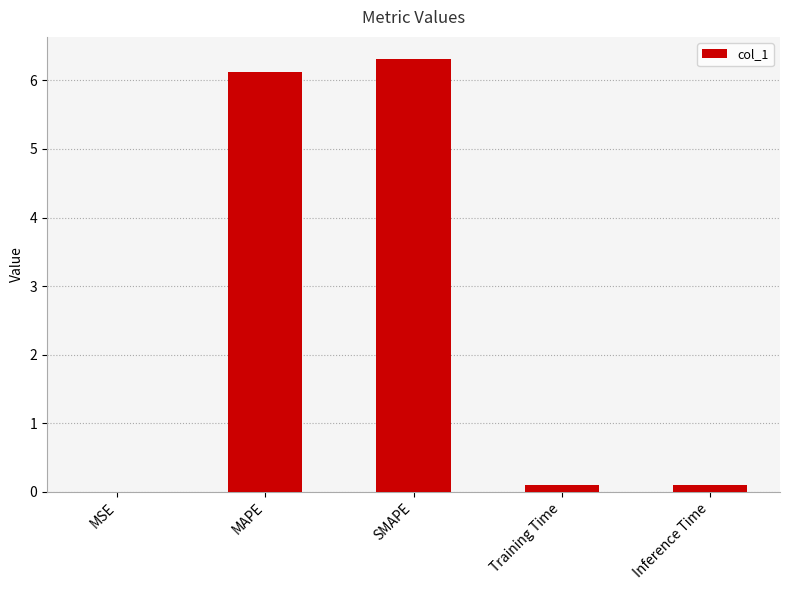

The value at MSE is 0.0. True or false?

True